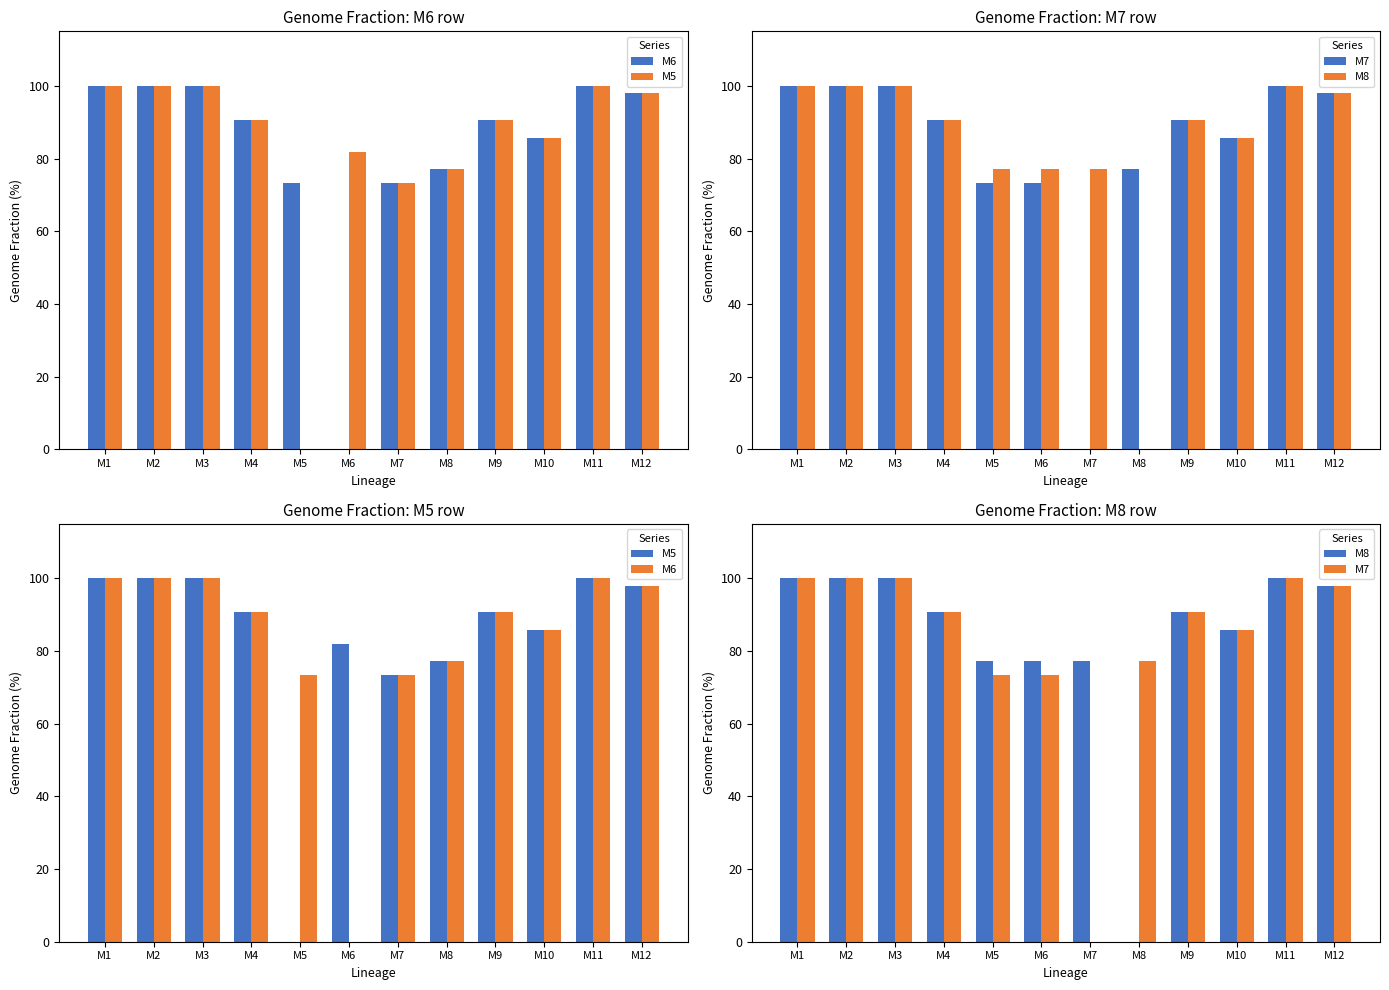

At how many categories does at least one series exceed 44?

12